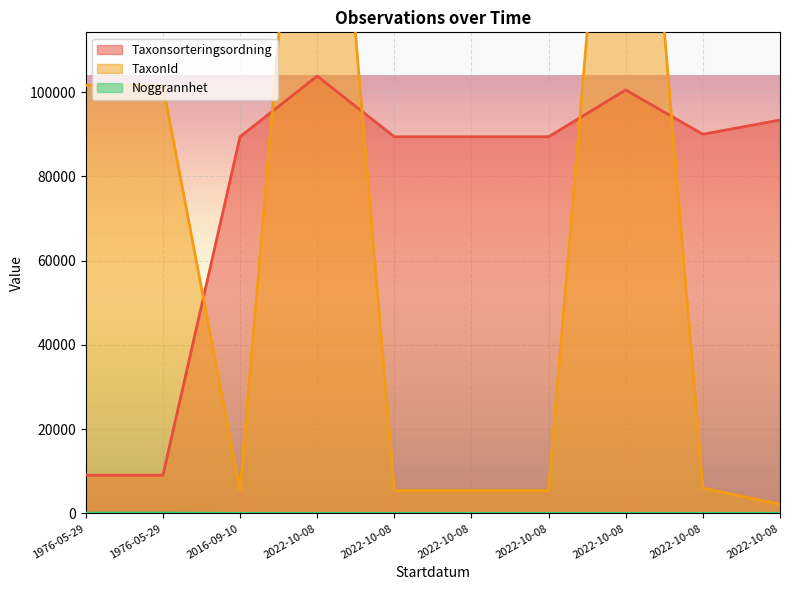

True or false: TaxonId and Noggrannhet cross at least once.

False